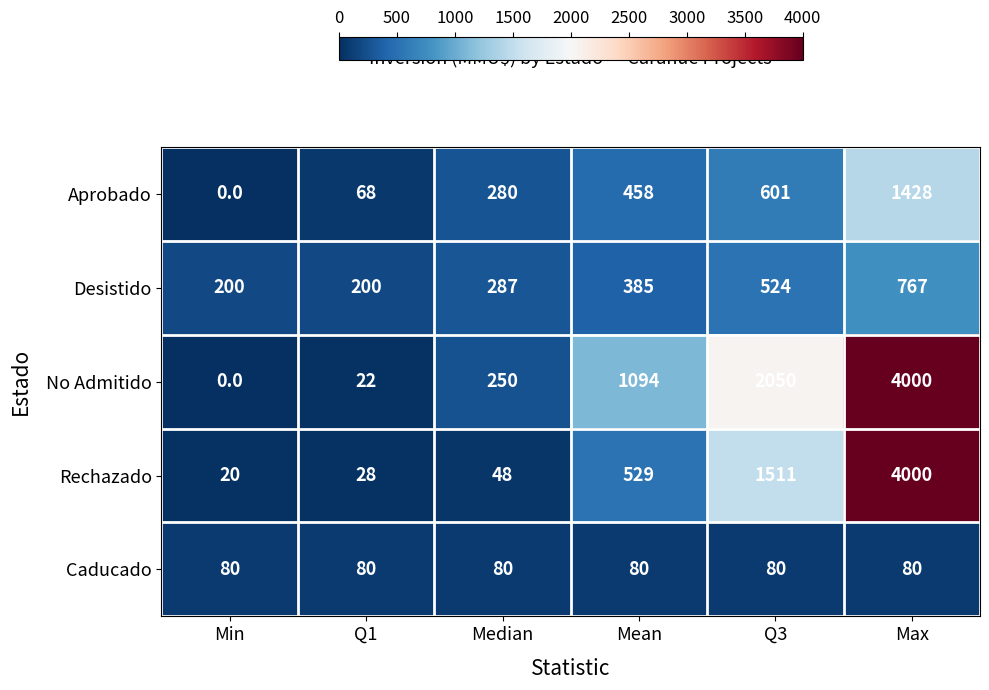

What is the sum of the Rechazado values at Max and Median?

4048